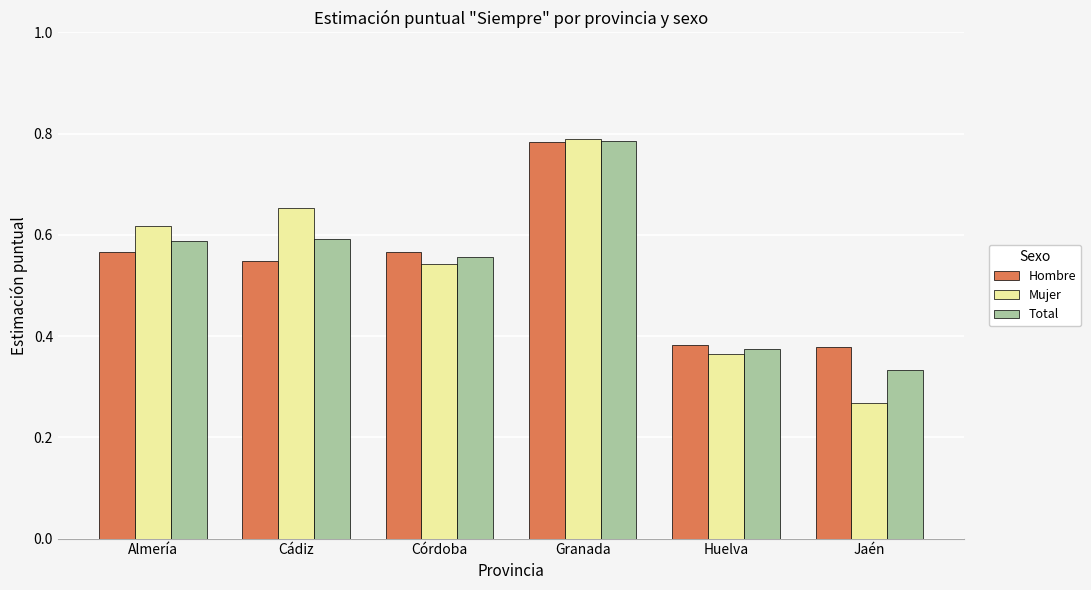

What is the label of the 4th bar from the right?

Córdoba